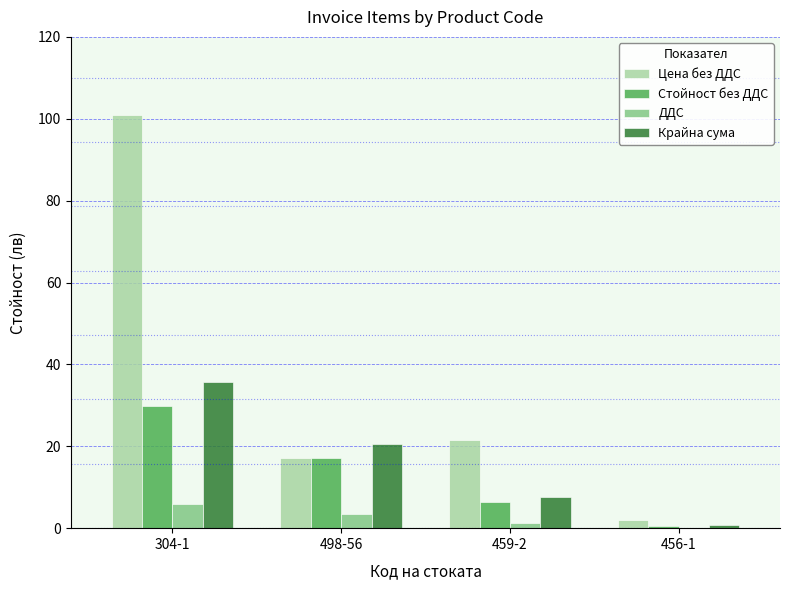

What are all the series names shown in the legend?

Цена без ДДС, Стойност без ДДС, ДДС, Крайна сума